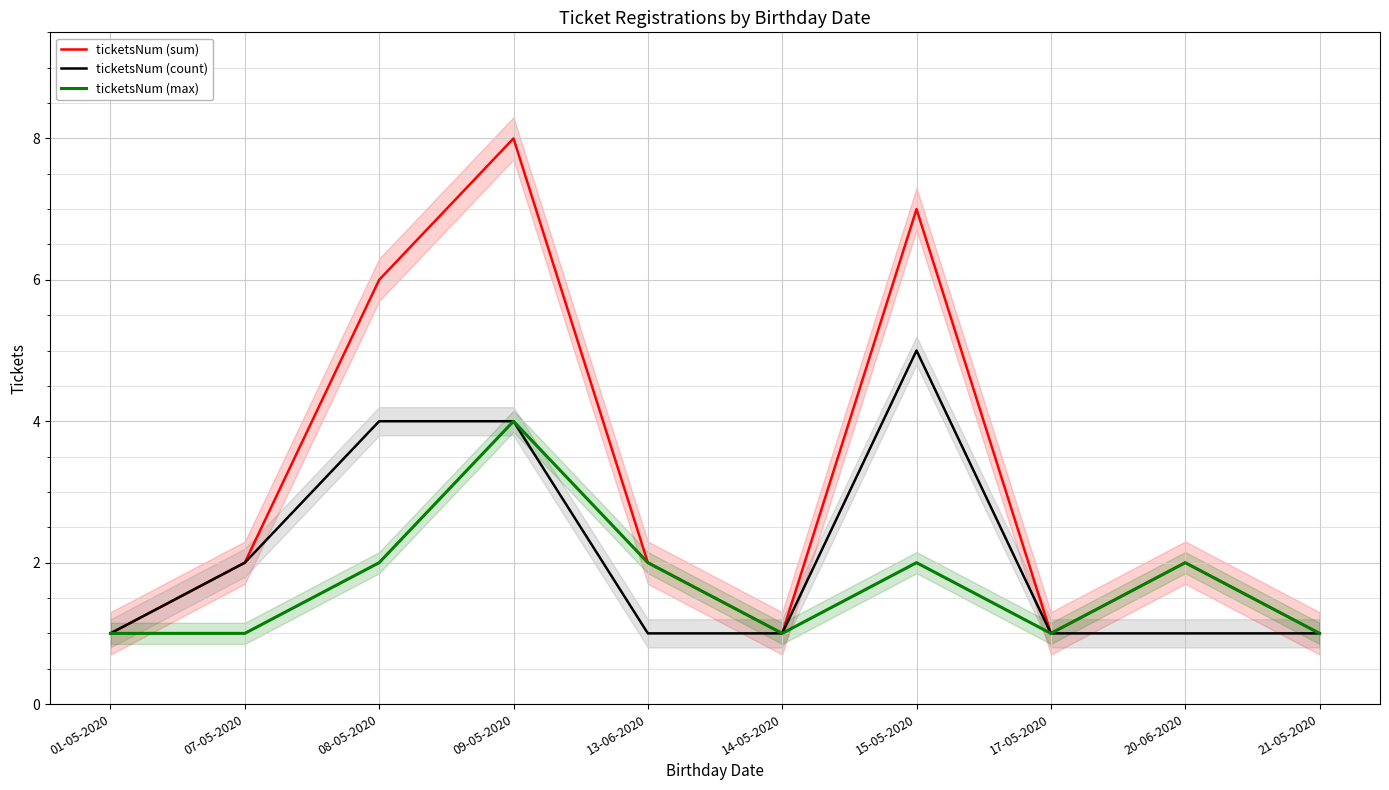

Is the value of ticketsNum (max) at 07-05-2020 greater than the value of ticketsNum (sum) at 07-05-2020?

No